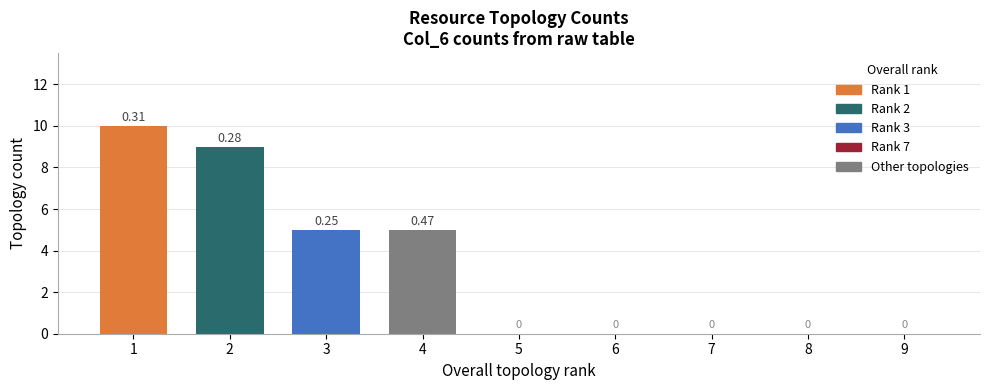

Reading left to right, transcribe all the data shown in this chart.

10	9	5	5	0	0	0	0	0